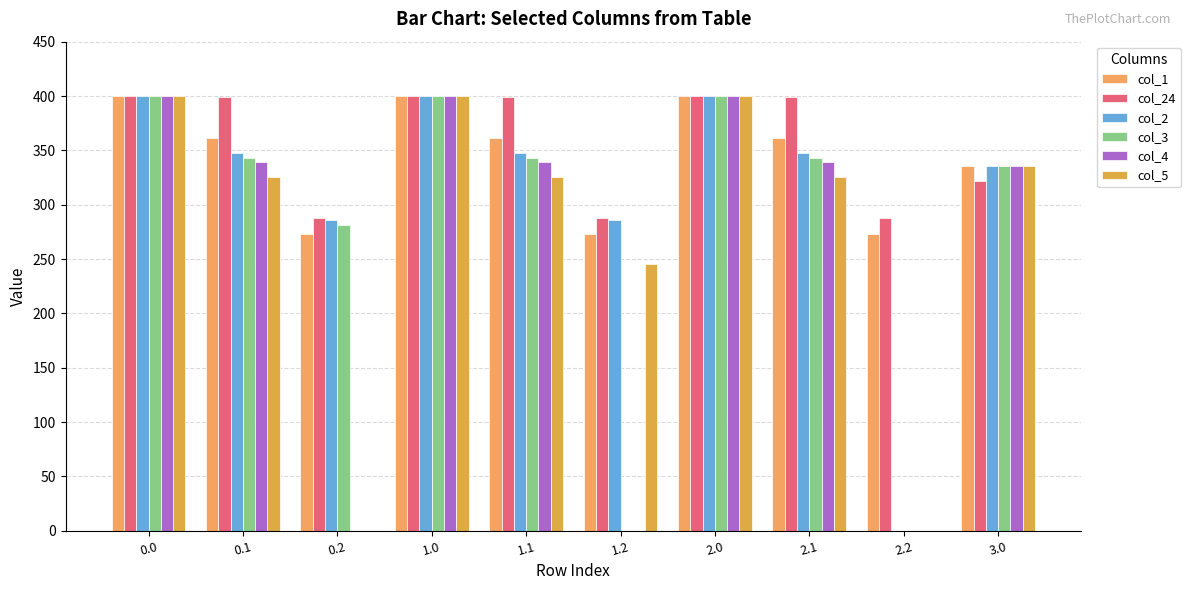

What value does the col_3 series have at 3.0?

336.0